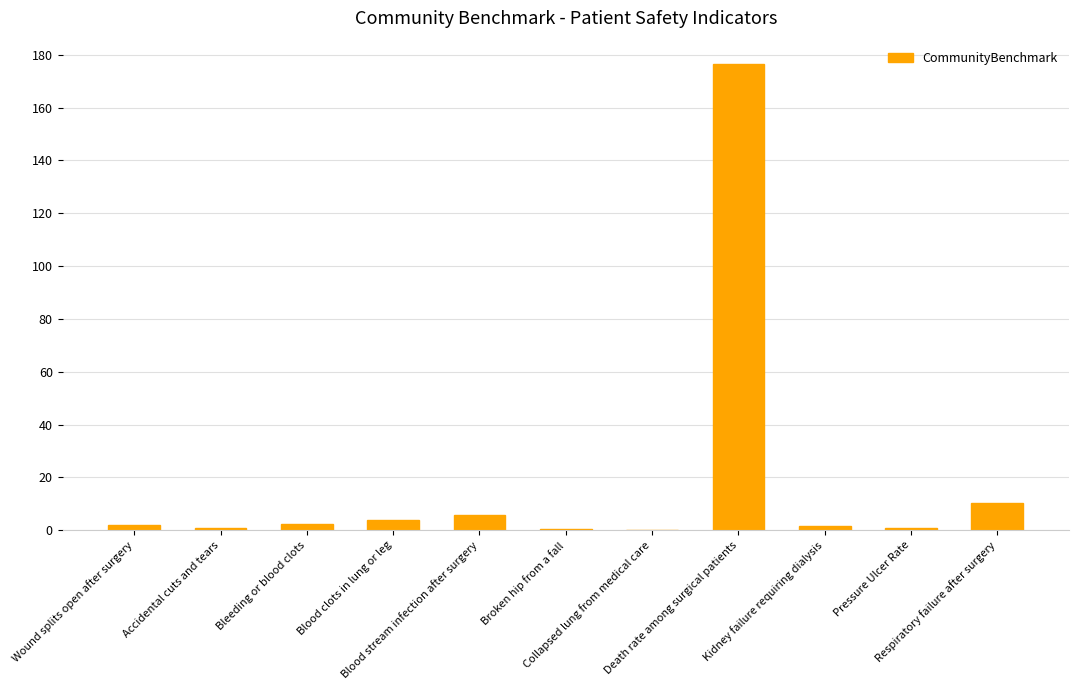

What is the greatest value displayed?

176.6